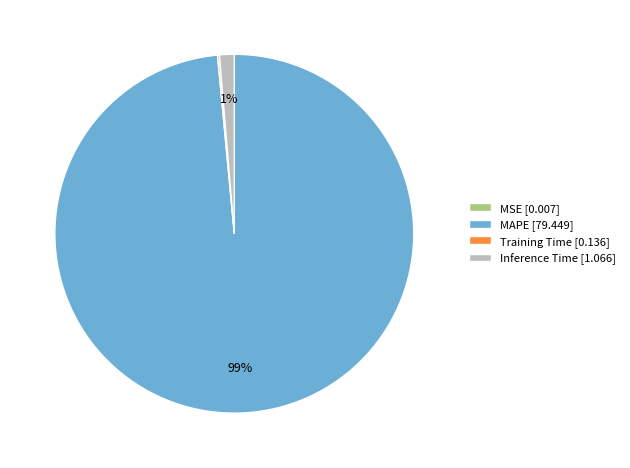

To the nearest percent, what is the average slice percentage?

25%